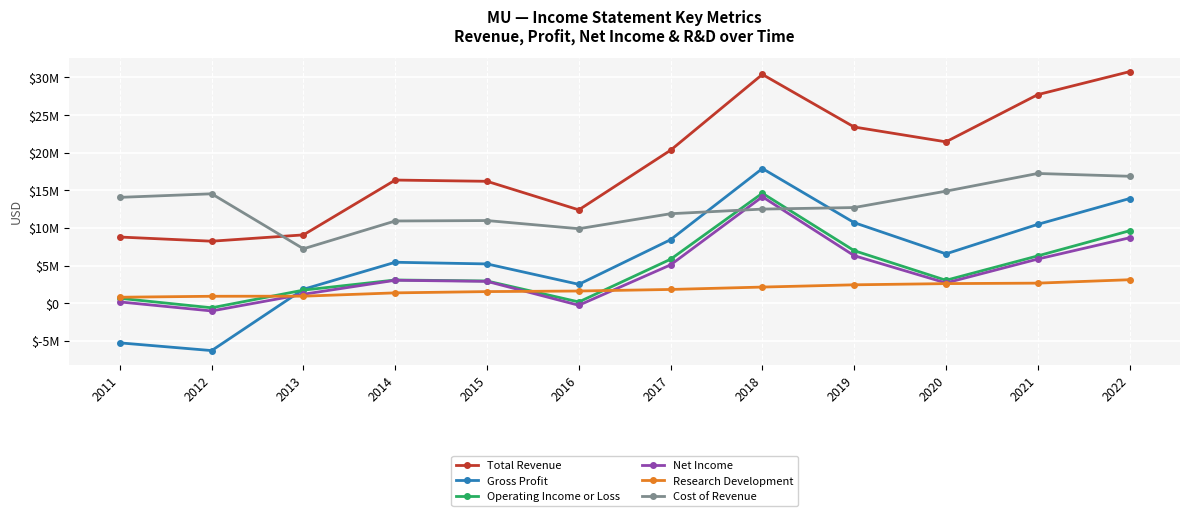

Is this an area chart (filled region under the line)?

No